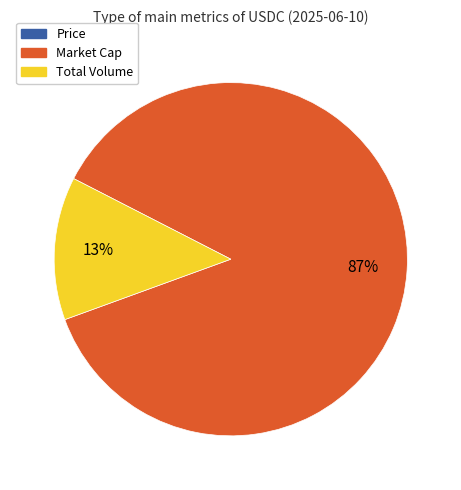

To the nearest percent, what is the combined percentage of Total Volume and Market Cap?

100%